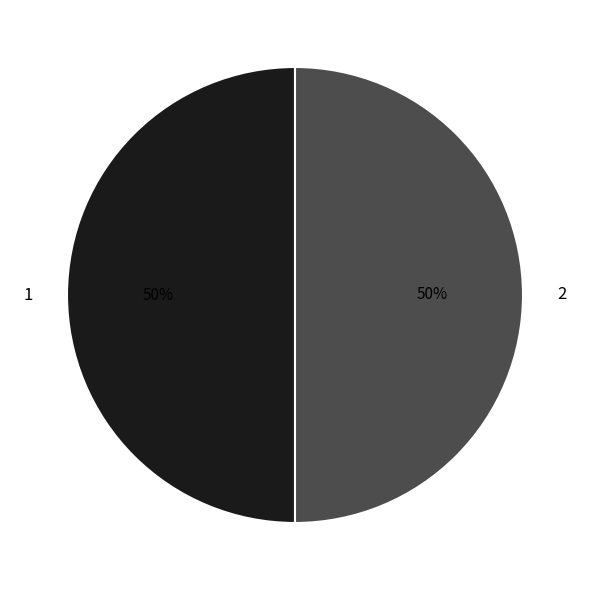

Is the sum of 1 and 2 greater than half?

Yes